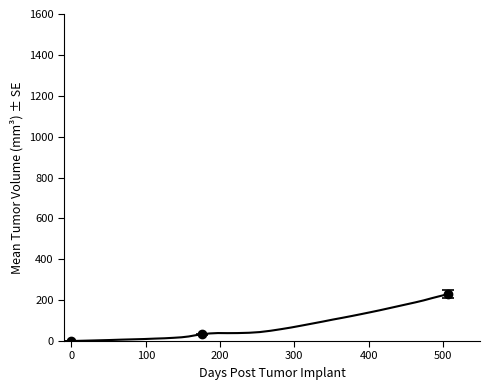

The value at 28 is 180.6. True or false?

False